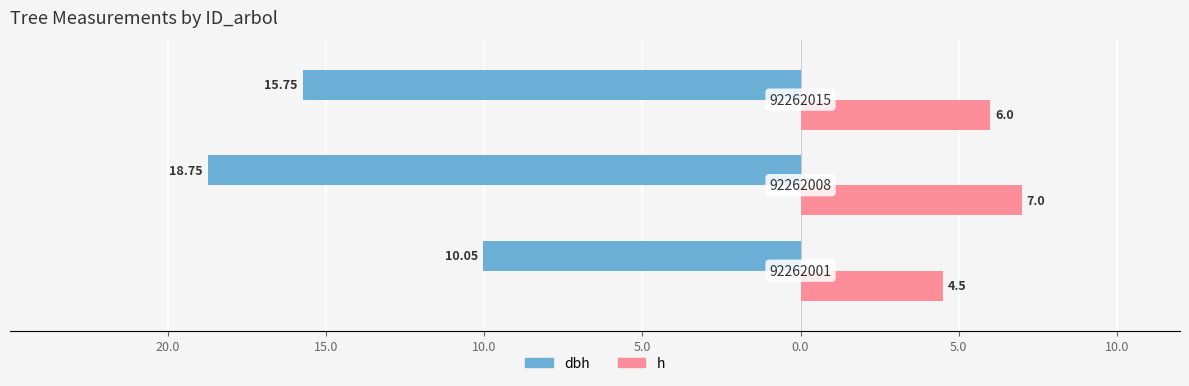

What are all the series names shown in the legend?

dbh, h